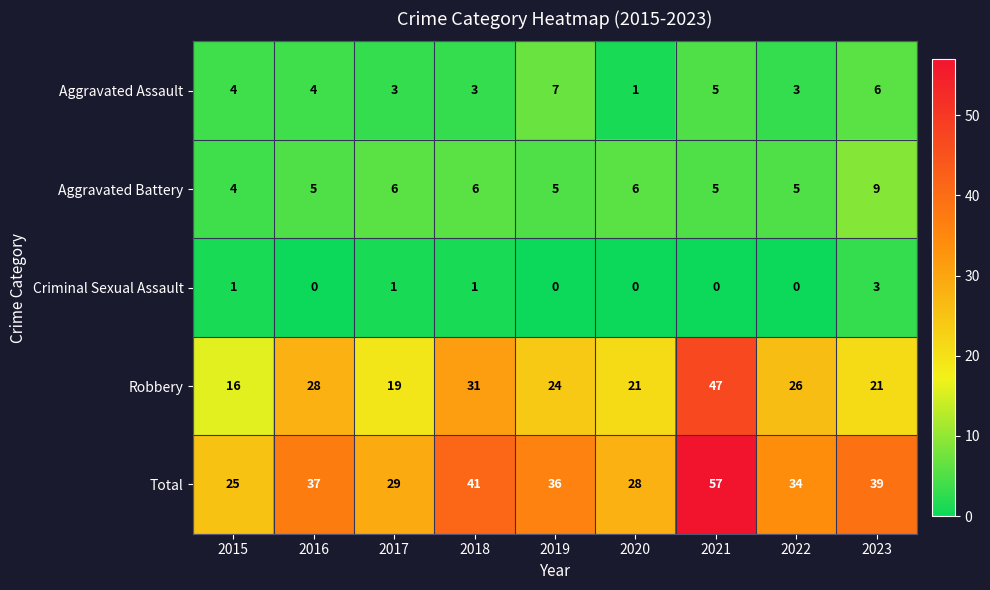

Rank the series by their maximum value, from highest to lowest.

Total, Robbery, Aggravated Battery, Aggravated Assault, Criminal Sexual Assault